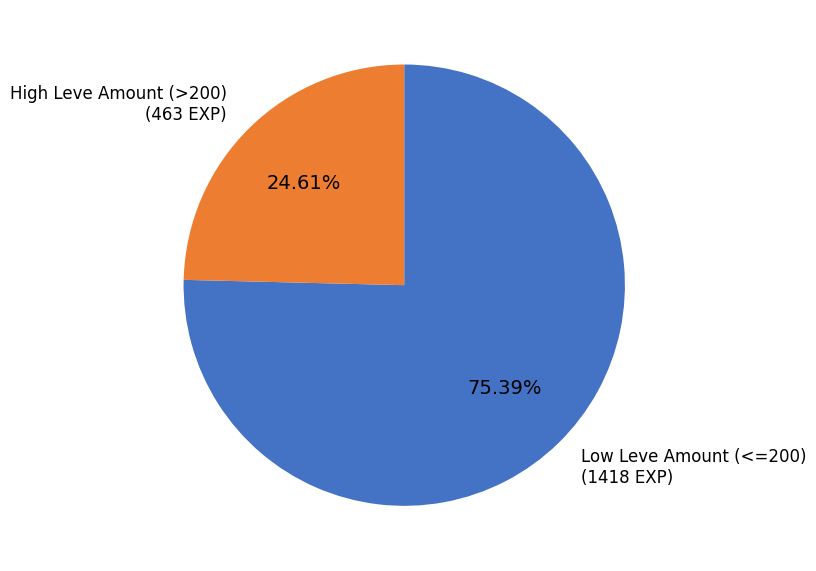

Is there a majority slice in this chart?

Yes